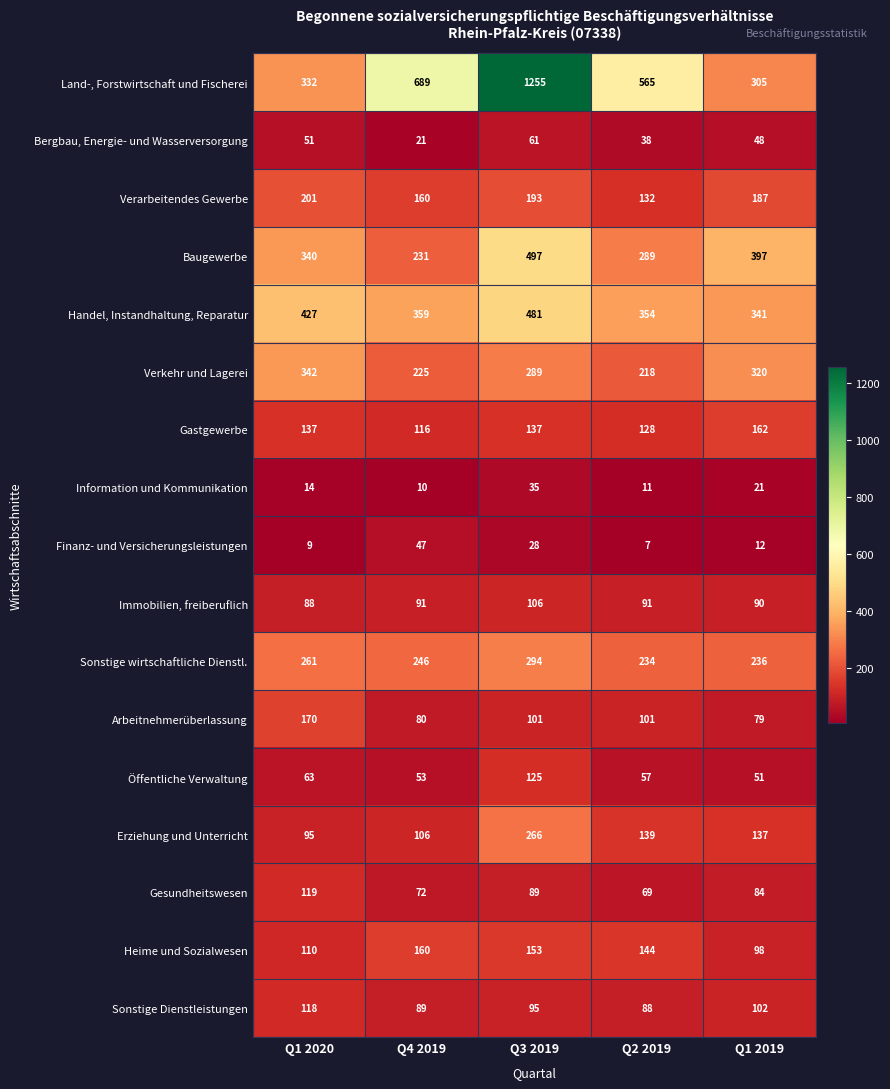

Rank the series at Q2 2019 from lowest to highest value.

Finanz- und Versicherungsleistungen, Information und Kommunikation, Bergbau, Energie- und Wasserversorgung, Öffentliche Verwaltung, Gesundheitswesen, Sonstige Dienstleistungen, Immobilien, freiberuflich, Arbeitnehmerüberlassung, Gastgewerbe, Verarbeitendes Gewerbe, Erziehung und Unterricht, Heime und Sozialwesen, Verkehr und Lagerei, Sonstige wirtschaftliche Dienstl., Baugewerbe, Handel, Instandhaltung, Reparatur, Land-, Forstwirtschaft und Fischerei